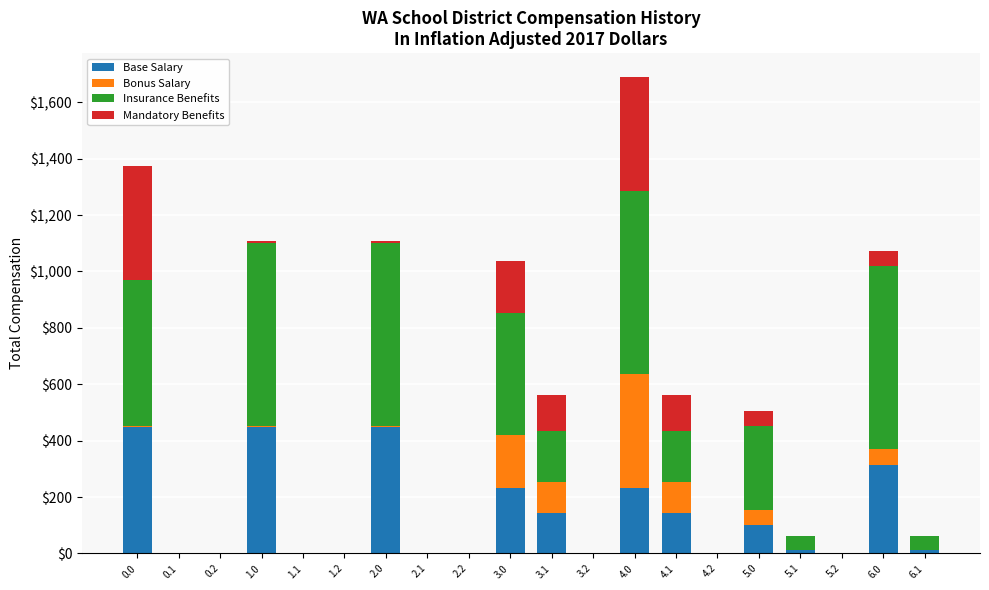

What is the maximum value for Base Salary?

449.5